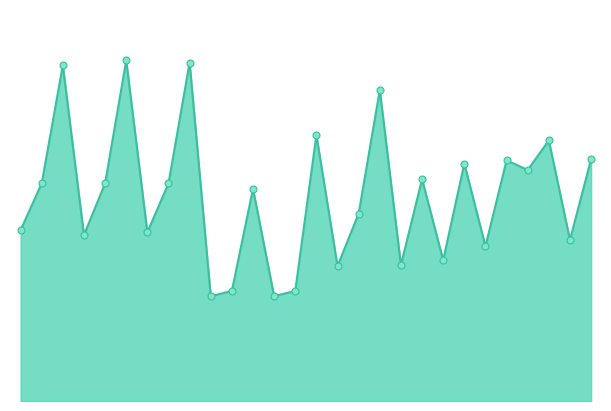

What is the smallest value displayed?

195